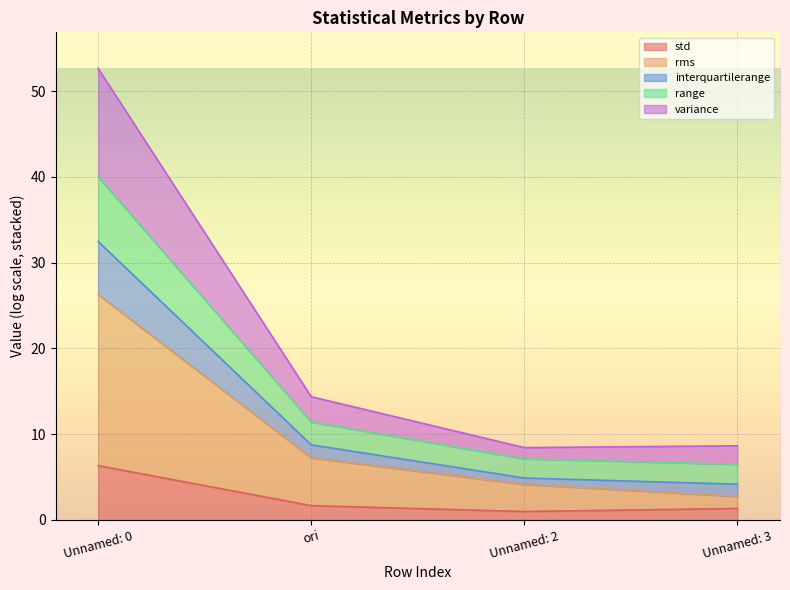

What is the highest value of the std series?

6.3